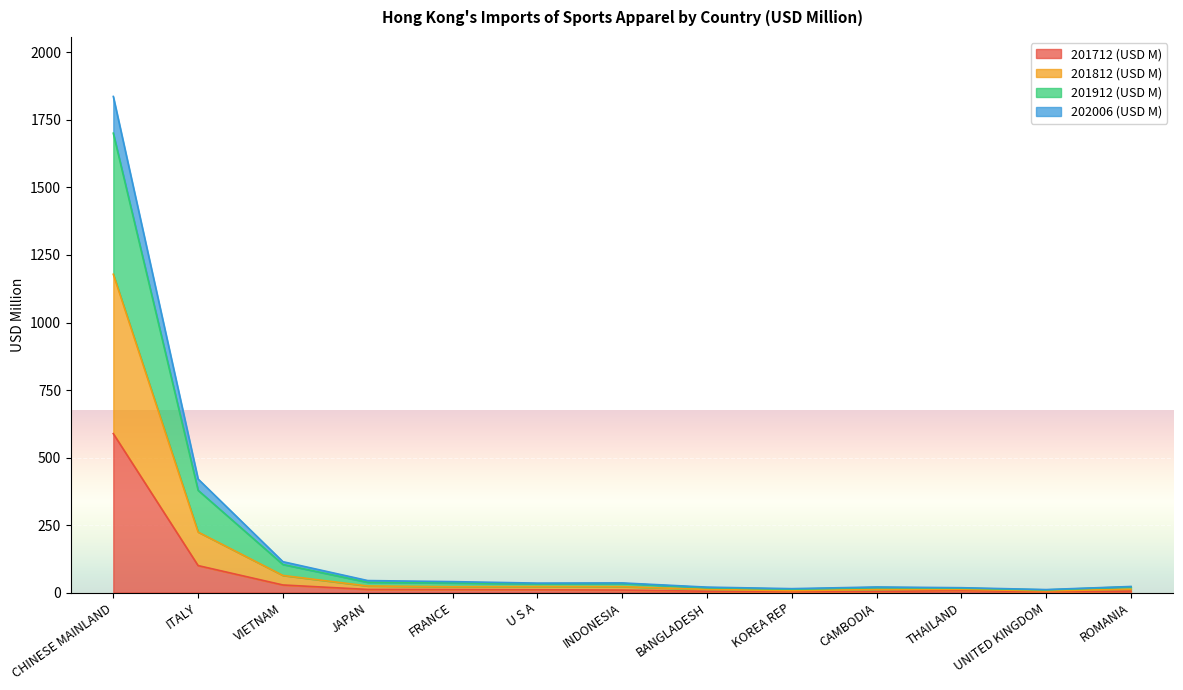

What position from the left is FRANCE?

5